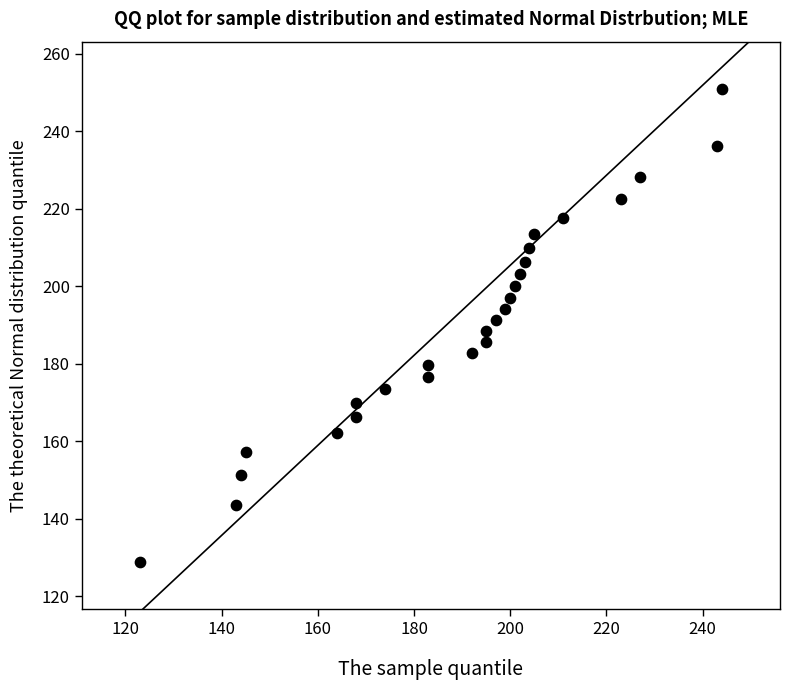

What is the range of X values (max minus min)?

121.0